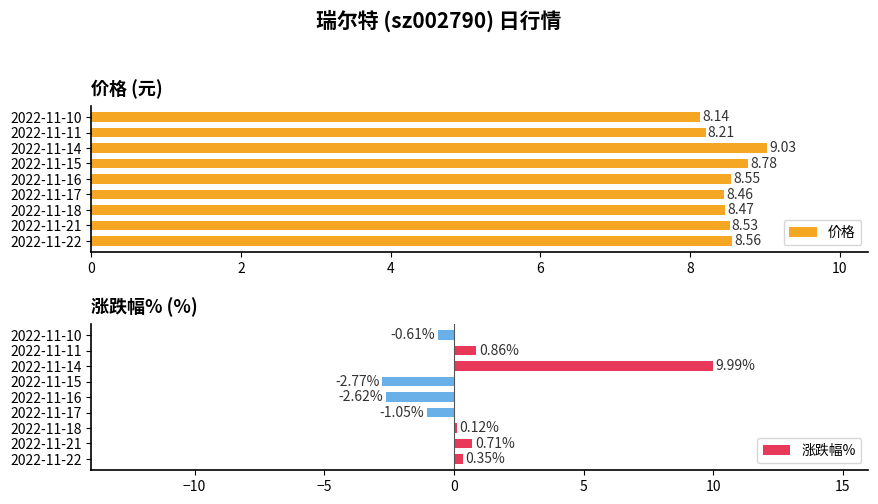

Is it true that 价格 equals 14.6 at 2022-11-11?

False